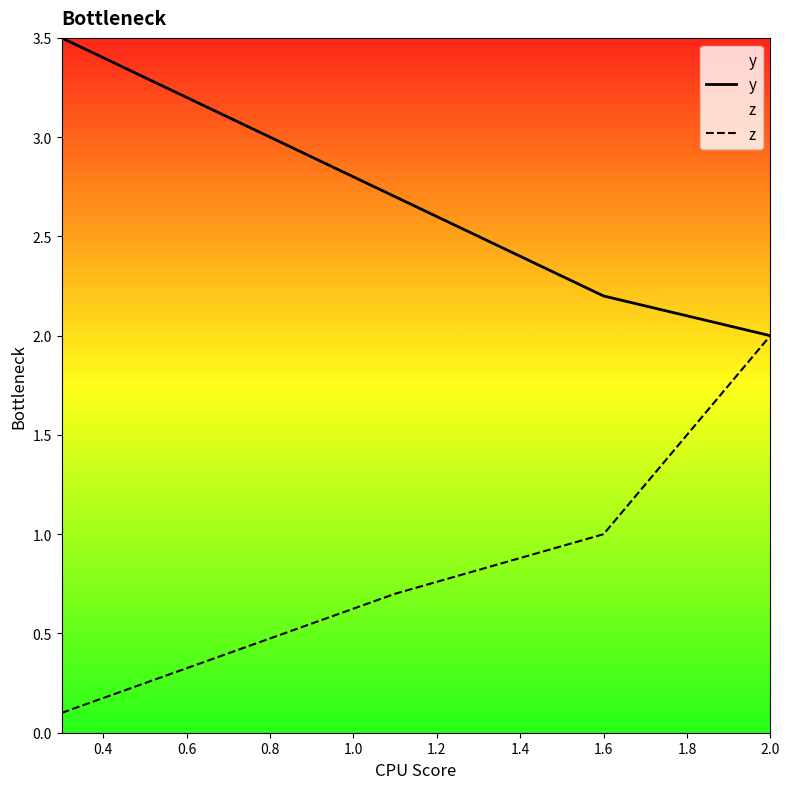

At how many categories does at least one series exceed 3?

1